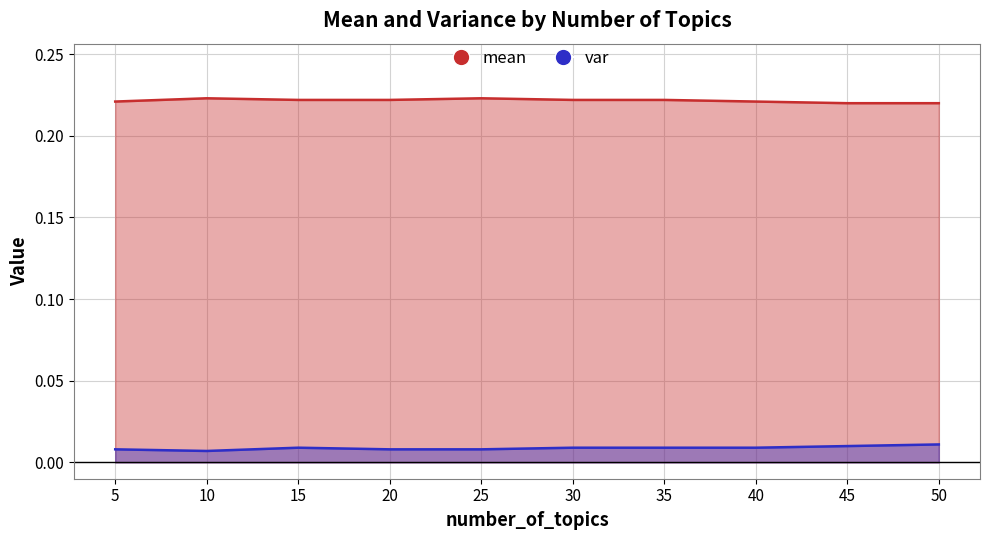

How many lines are shown in the chart?

2